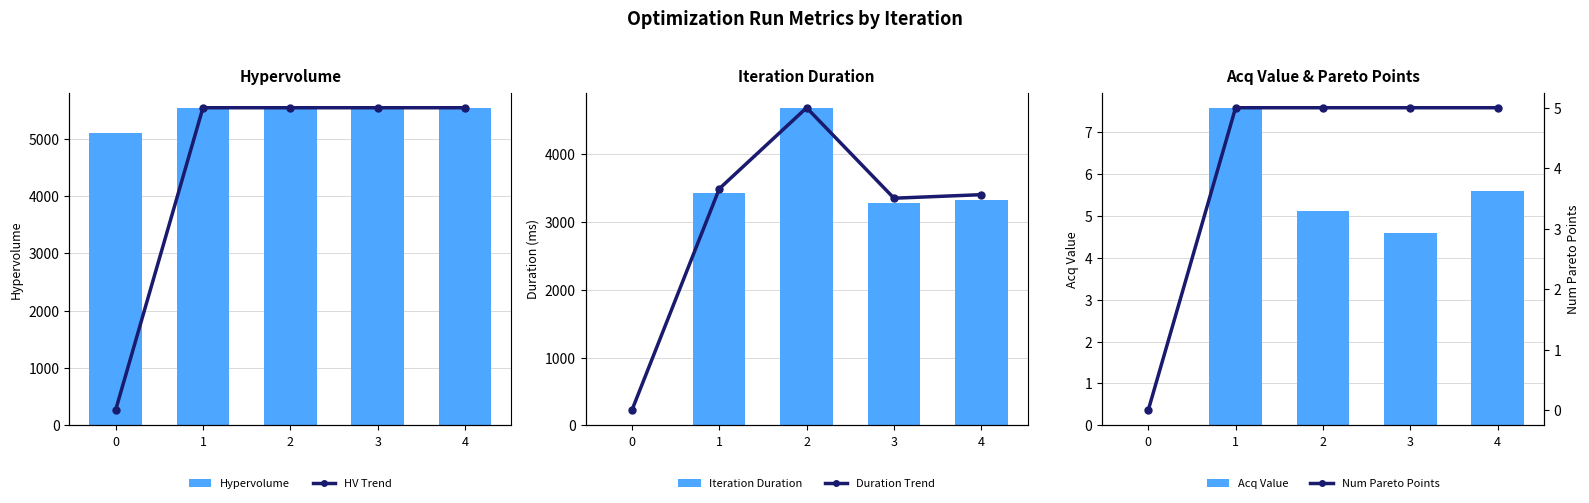

List the series in order of their peak value, highest first.

Hypervolume, HV Trend, Iteration Duration, Duration Trend, Acq Value, Num Pareto Points